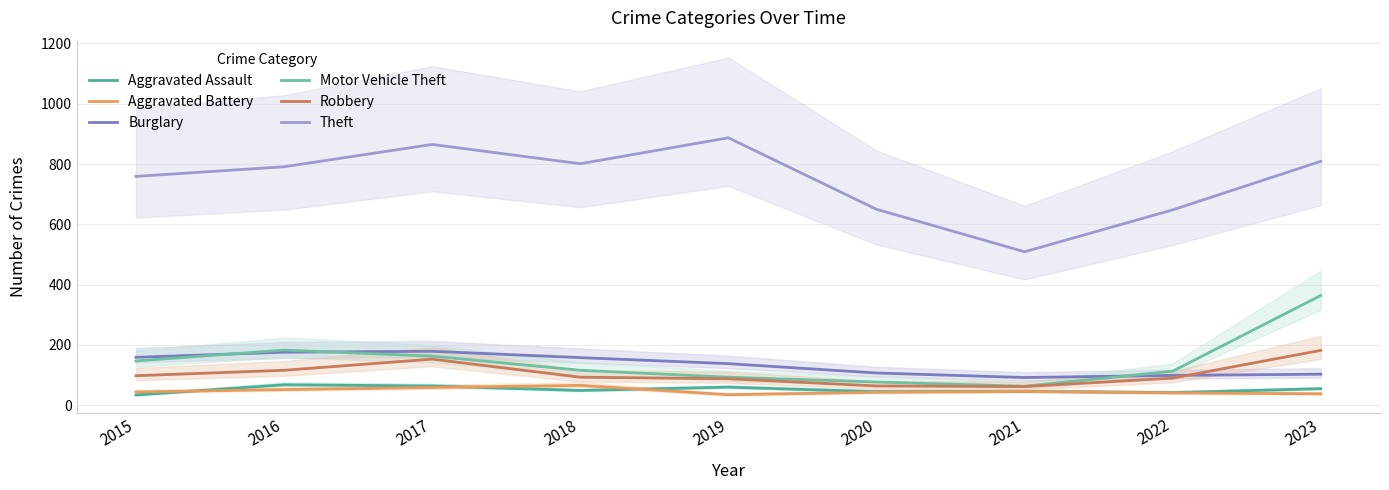

Does the chart have visible grid lines?

Yes